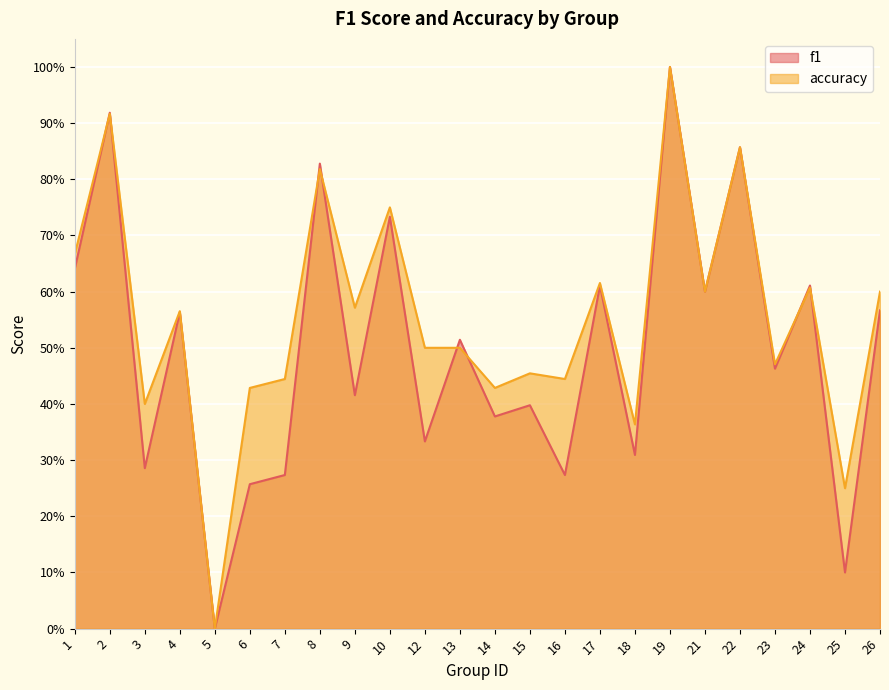

Reading right to left, extract all data points from this chart.

f1: 26=0.6	25=0.1	24=0.6	23=0.5	22=0.9	21=0.6	19=1.0	18=0.3	17=0.6	16=0.3	15=0.4	14=0.4	13=0.5	12=0.3	10=0.7	9=0.4	8=0.8	7=0.3	6=0.3	5=0.0	4=0.6	3=0.3	2=0.9	1=0.6
accuracy: 26=0.6	25=0.2	24=0.6	23=0.5	22=0.9	21=0.6	19=1.0	18=0.4	17=0.6	16=0.4	15=0.5	14=0.4	13=0.5	12=0.5	10=0.8	9=0.6	8=0.8	7=0.4	6=0.4	5=0.0	4=0.6	3=0.4	2=0.9	1=0.7